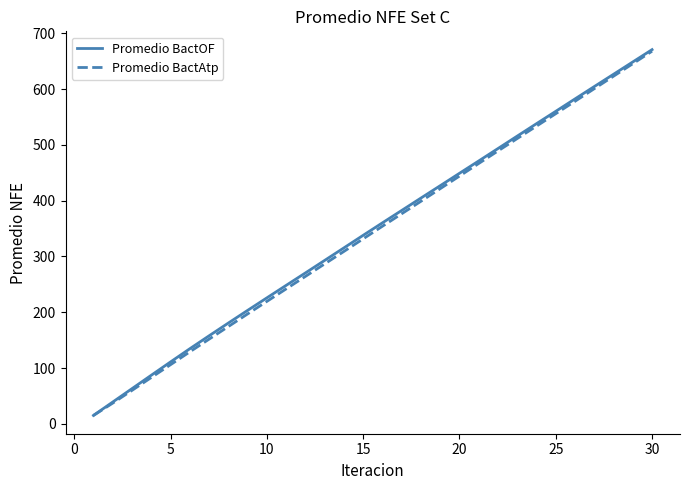

Does the chart display data point markers on the line(s)?

No